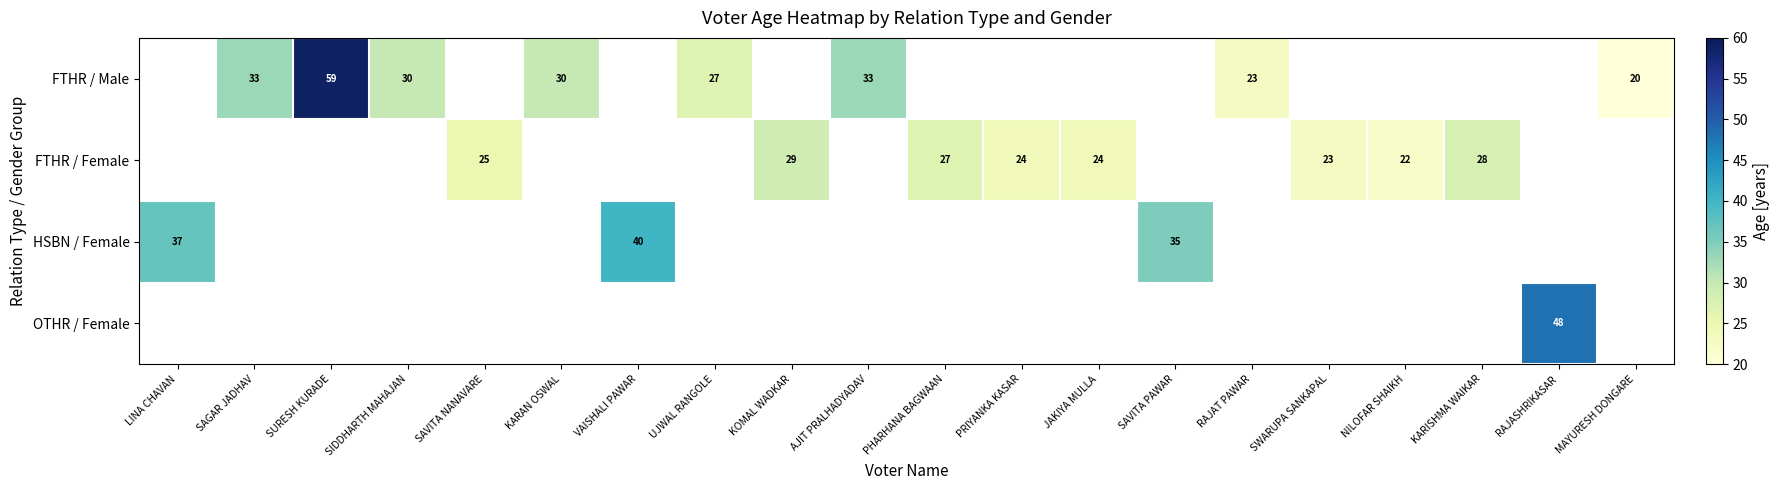

The FTHR / Male series shows 7.5 at AJIT PRALHADYADAV. True or false?

False